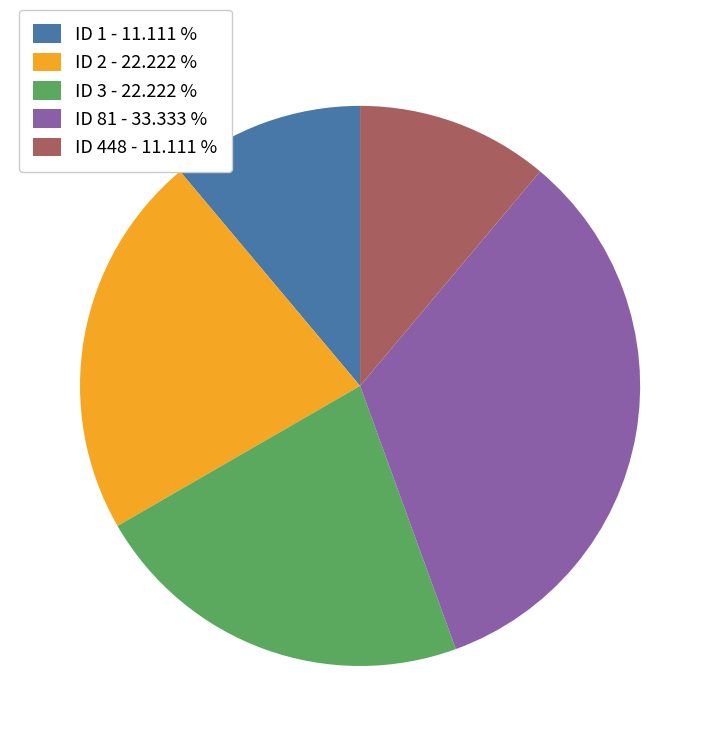

Which has a higher value, ID 3 - 22.222 % or ID 448 - 11.111 %?

ID 3 - 22.222 %